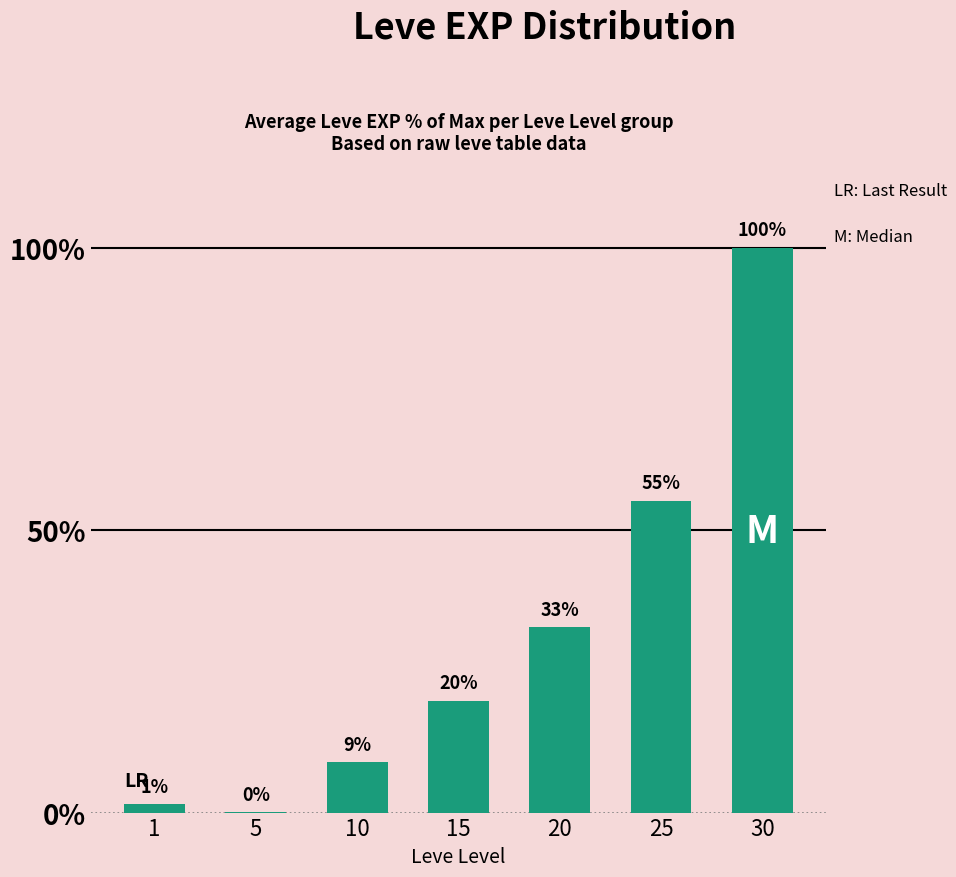

Are the bars horizontal?

No